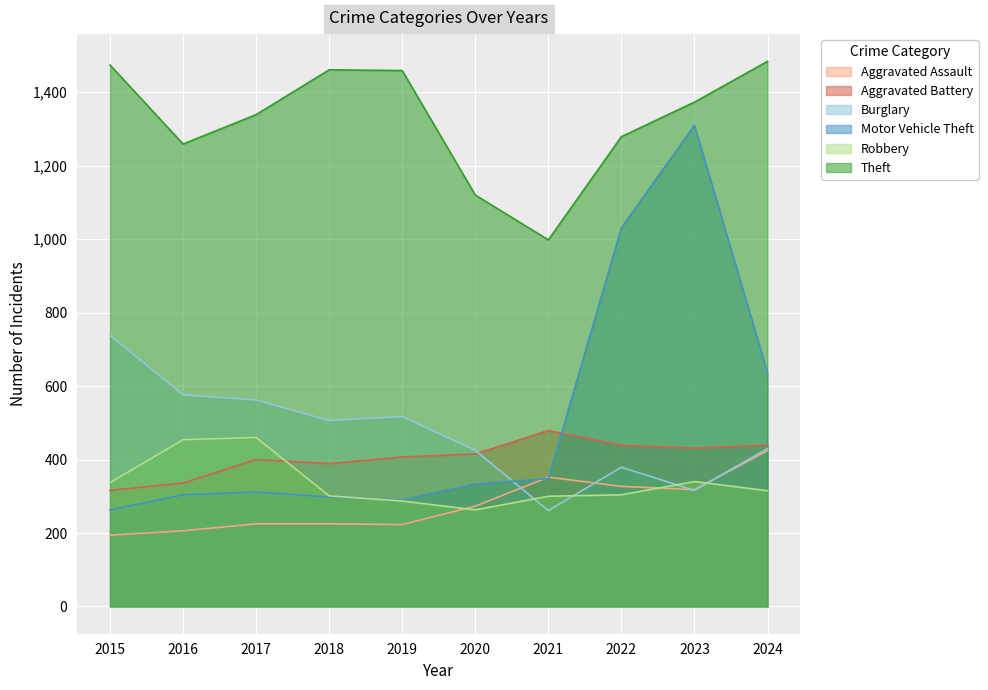

Where is the first local minimum for Burglary?

2018